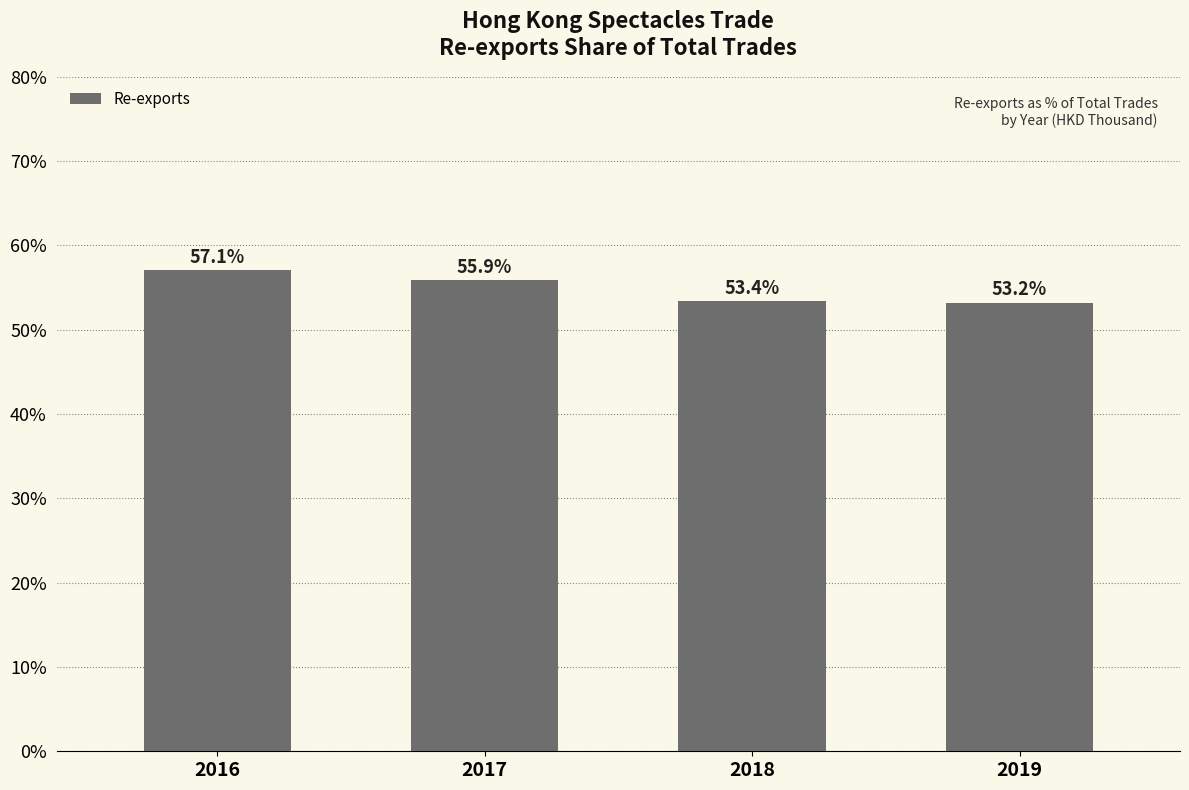

What is the difference between the maximum and minimum values?

3.9